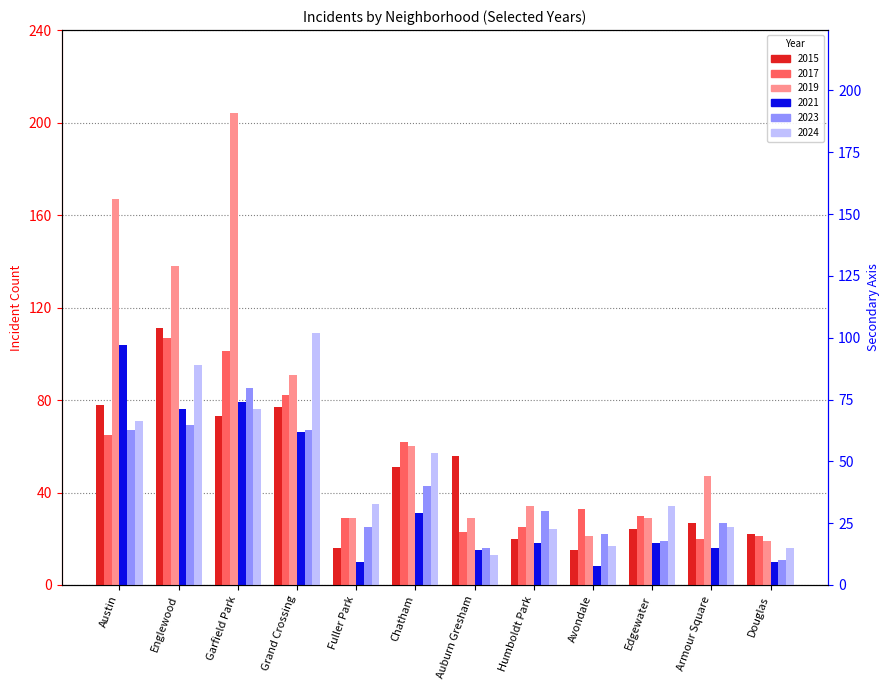

How many data points in 2019 are less than 47?

6